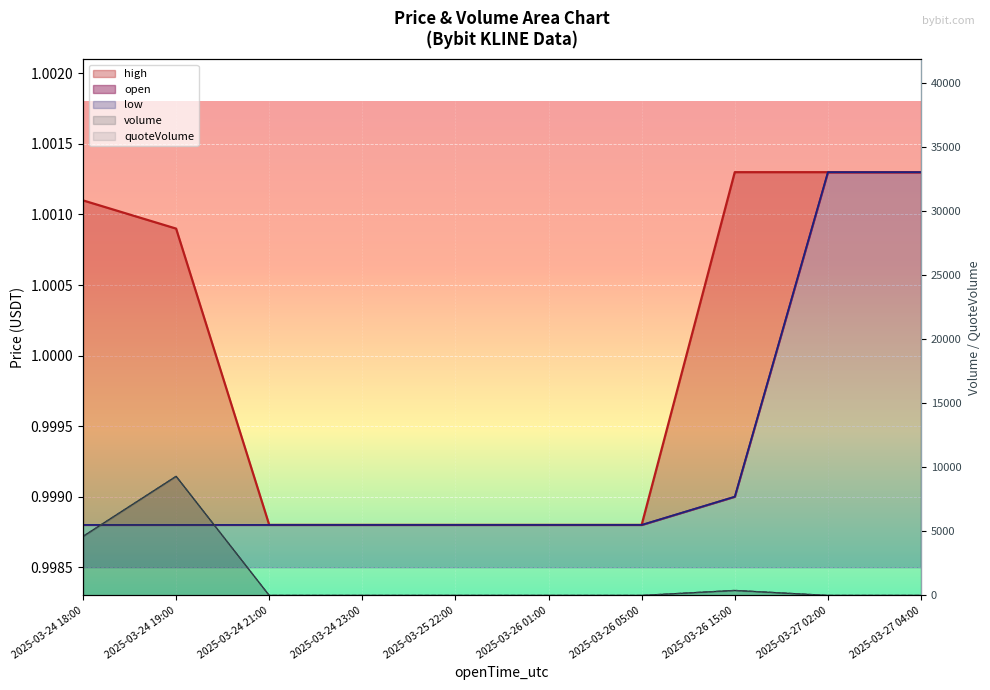

The quoteVolume series shows 7347.9 at 2025-03-24 18:00. True or false?

False